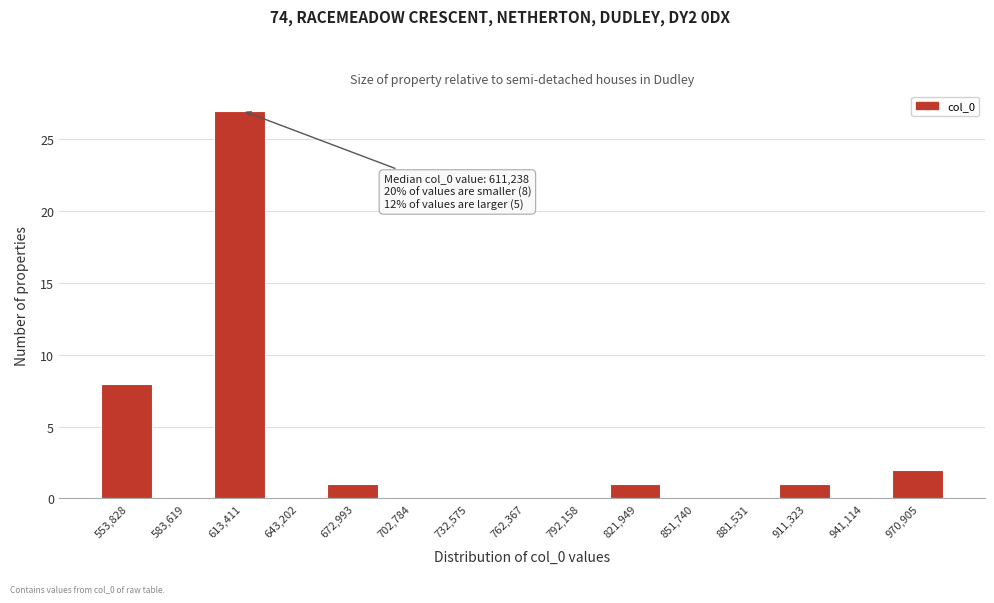

Which range on the x-axis has the tallest bar?

600000 to 630000